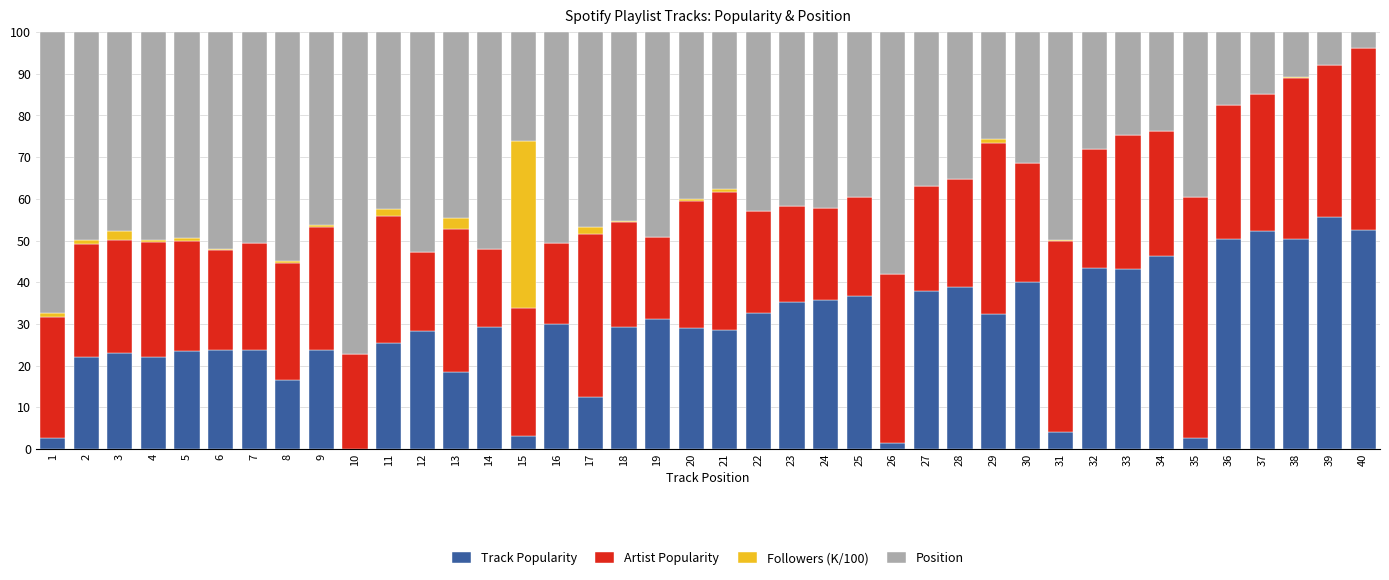

The Track Popularity series shows 43.5 at 32. True or false?

True